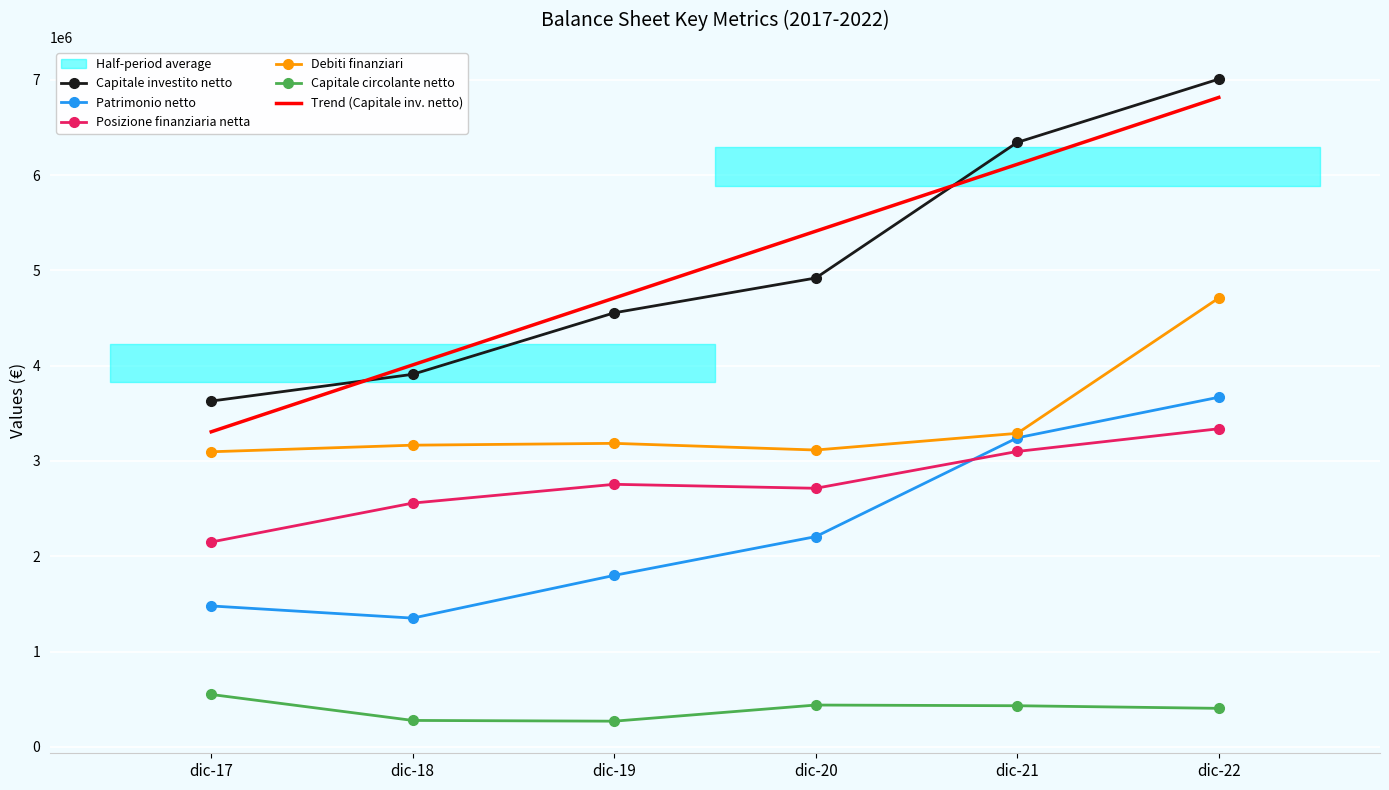

At which category does Posizione finanziaria netta reach its first local peak?

dic-19